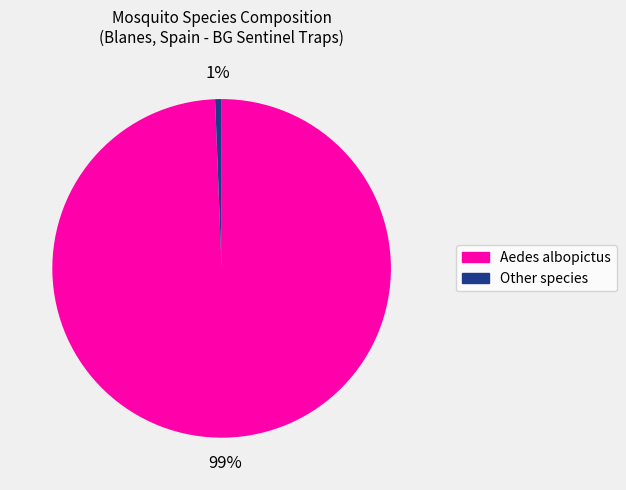

Is there any slice that represents more than half of the pie?

Yes